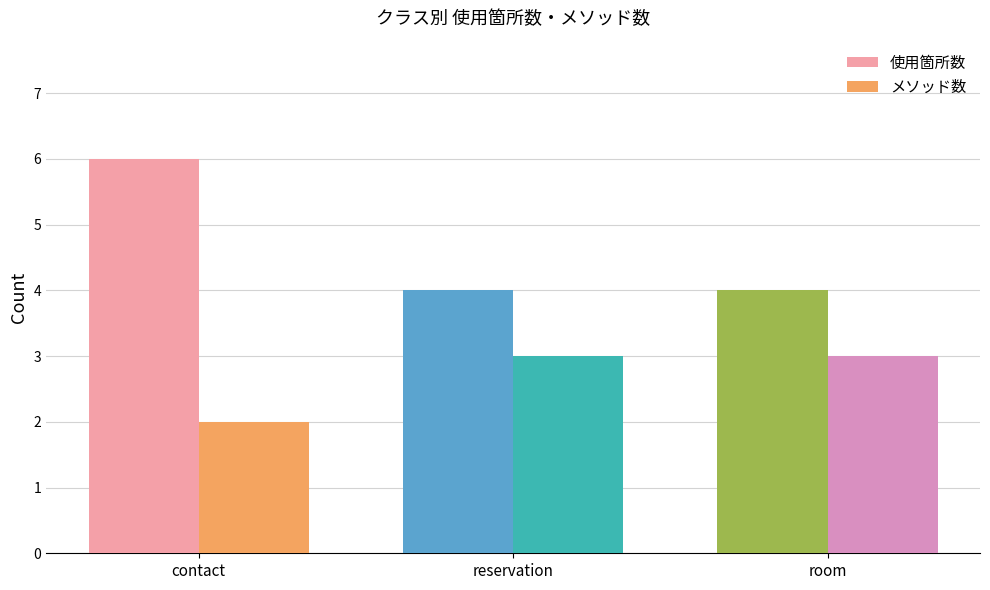

How many distinct data groups are displayed?

2